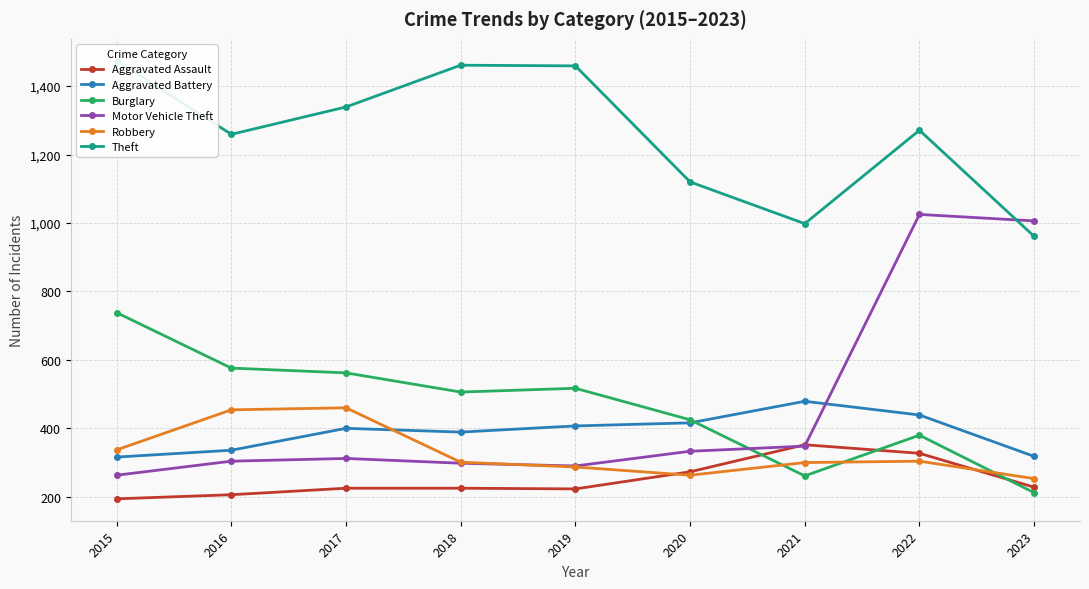

Reading left to right, extract all data points from this chart.

Aggravated Assault: 2015=194	2016=206	2017=225	2018=225	2019=223	2020=273	2021=352	2022=327	2023=228
Aggravated Battery: 2015=316	2016=336	2017=400	2018=389	2019=407	2020=416	2021=479	2022=439	2023=318
Burglary: 2015=738	2016=576	2017=562	2018=506	2019=517	2020=425	2021=261	2022=380	2023=212
Motor Vehicle Theft: 2015=263	2016=304	2017=312	2018=298	2019=290	2020=333	2021=348	2022=1025	2023=1006
Robbery: 2015=337	2016=454	2017=460	2018=301	2019=287	2020=263	2021=300	2022=304	2023=253
Theft: 2015=1474	2016=1259	2017=1339	2018=1461	2019=1459	2020=1120	2021=998	2022=1271	2023=961